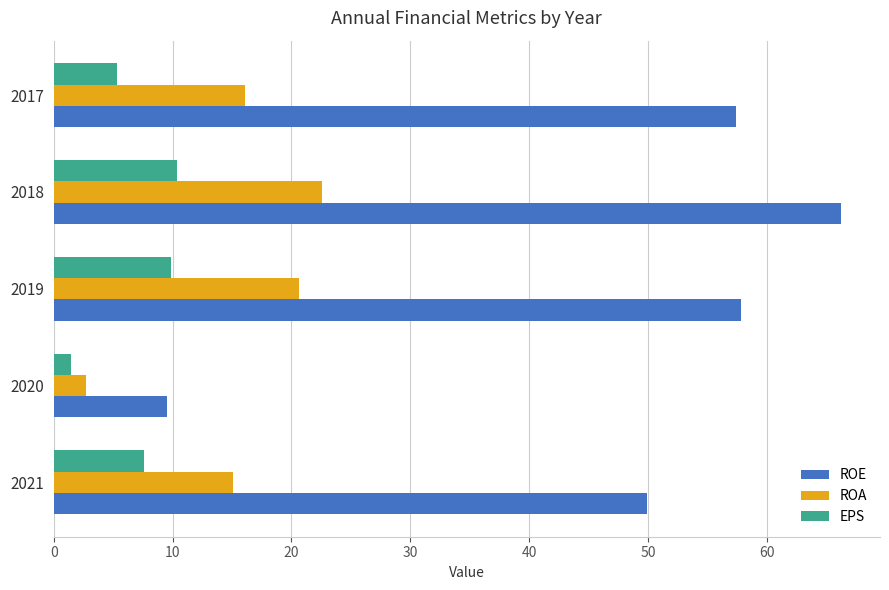

The value of EPS at 2017 is 5.3. True or false?

True